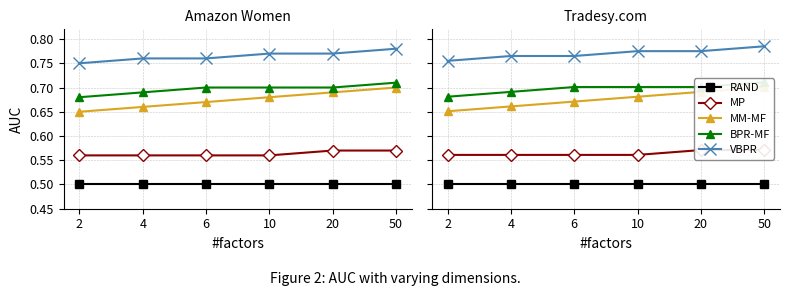

Count the number of categories in the chart.

6